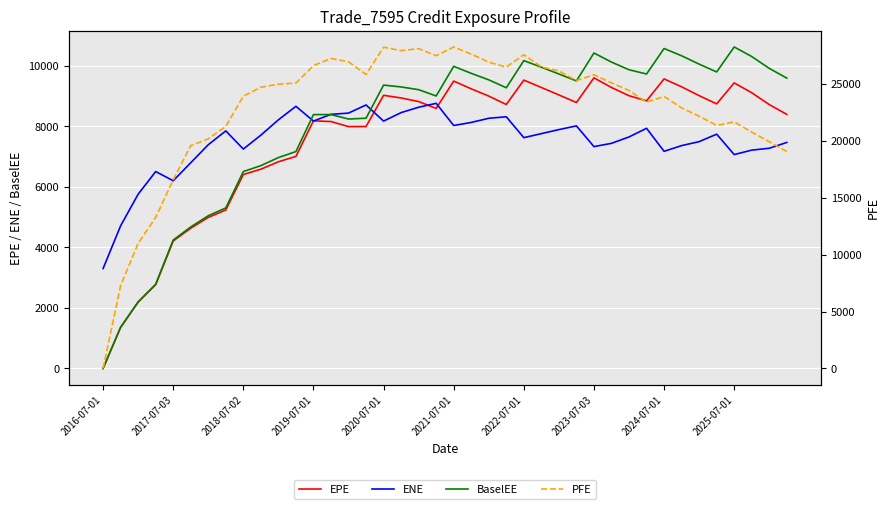

At which category does the chart reach its peak across all series?

2021-07-01